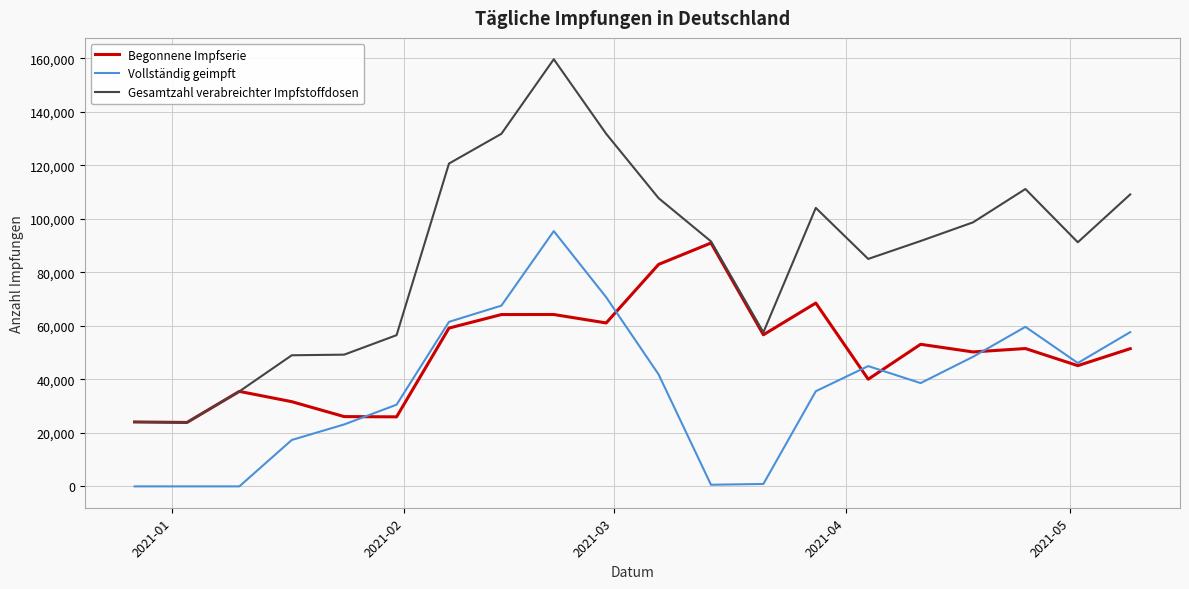

What is the greatest value displayed?

159632